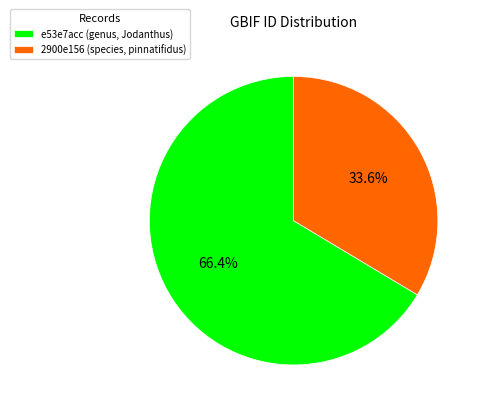

Combined, do e53e7acc (genus, Jodanthus) and 2900e156 (species, pinnatifidus) account for over 50%?

Yes